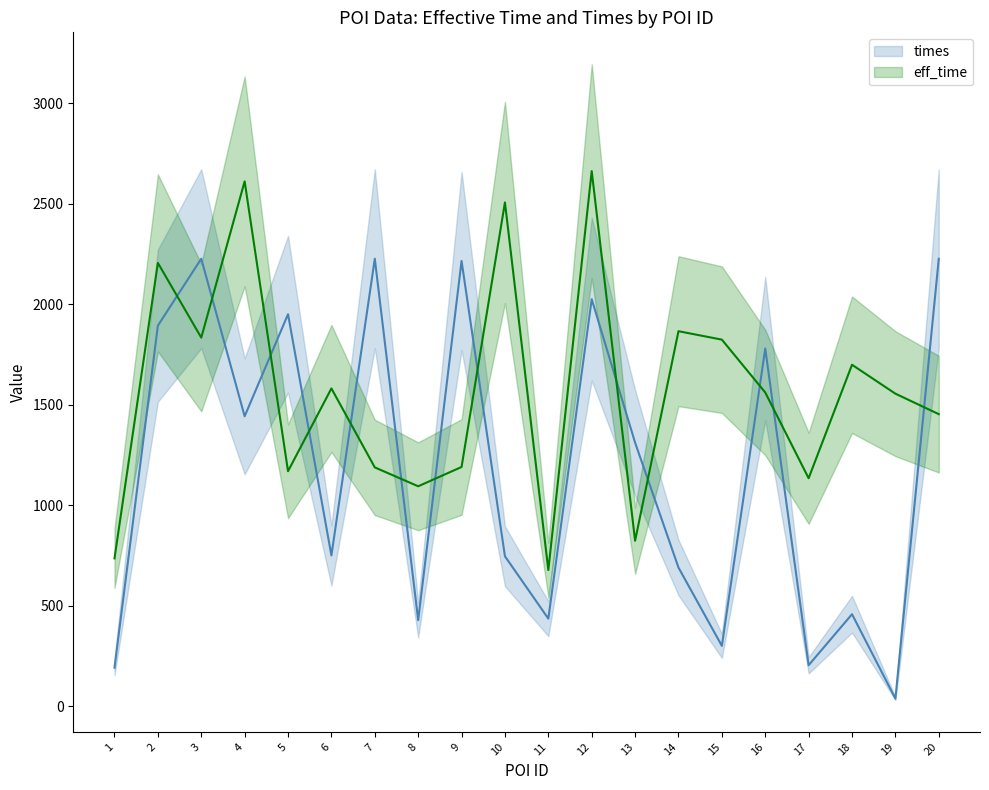

What is the approximate value of times at 16?

1779.8